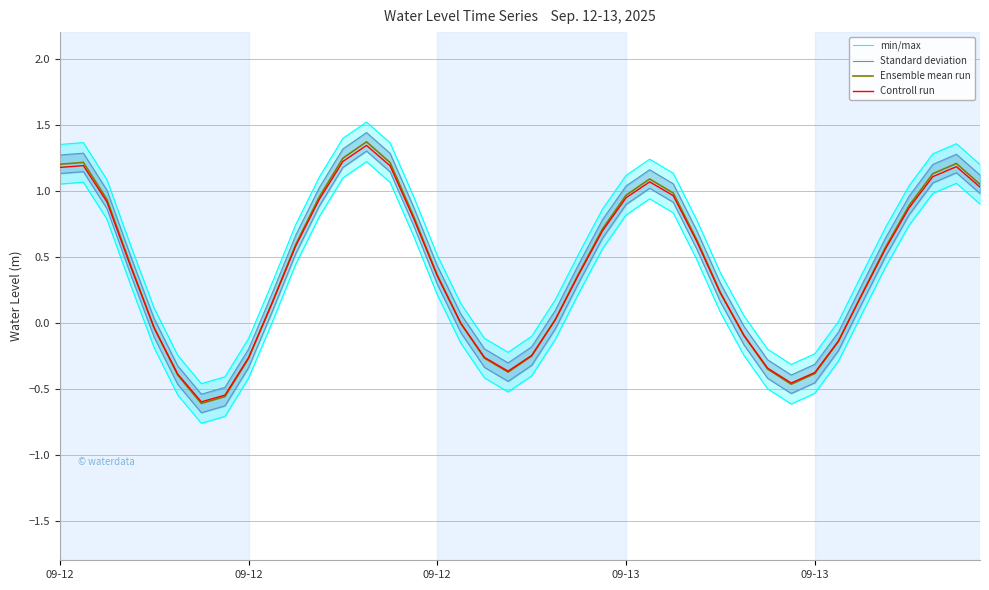

What is the sum of all Standard deviation values?

13.5